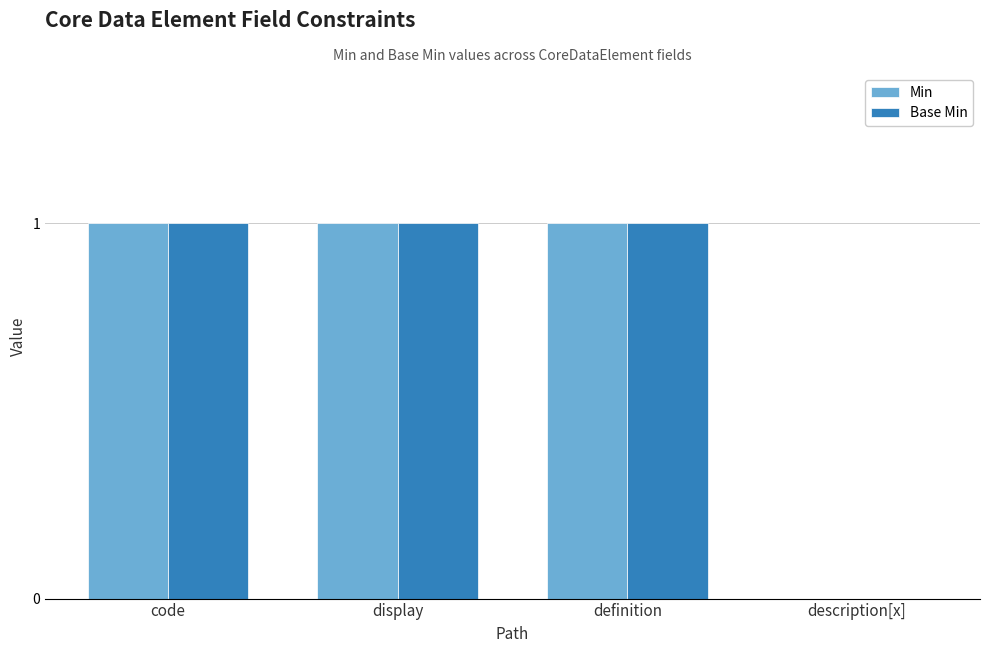

The Min series shows 1 at code. True or false?

True